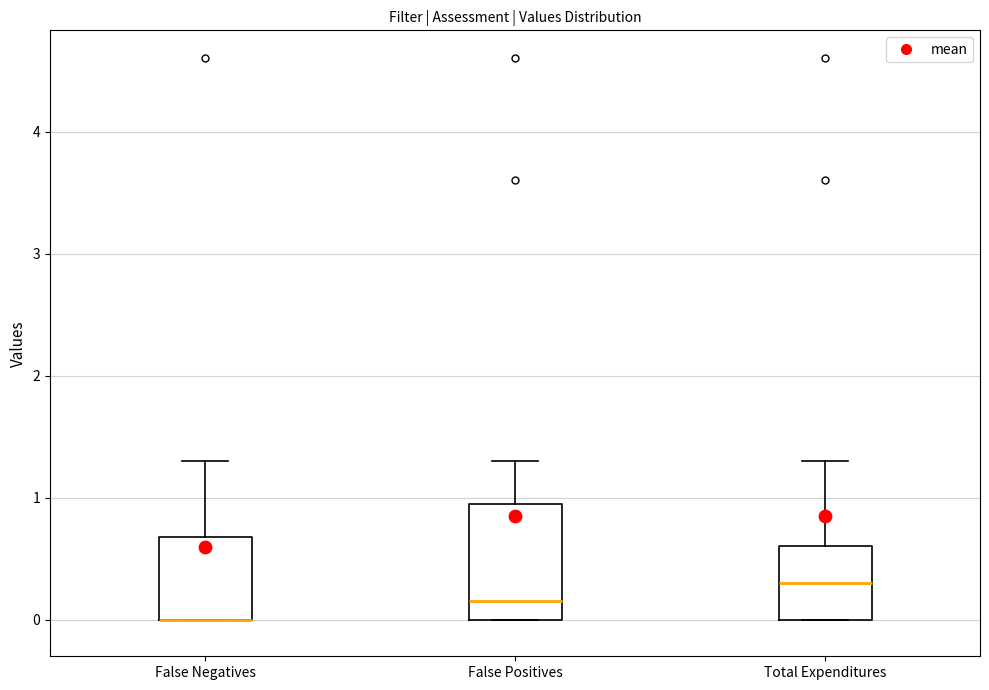

Comparing the boxes themselves (not the whiskers), which one is the tallest?

False Positives